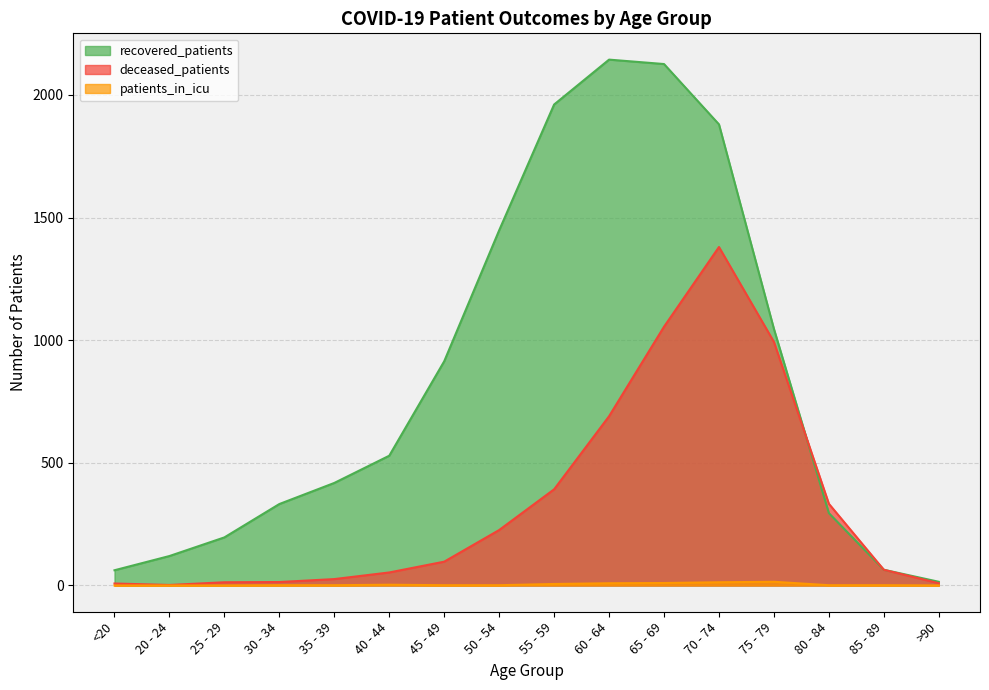

What is the average value of the patients_in_icu series?

4